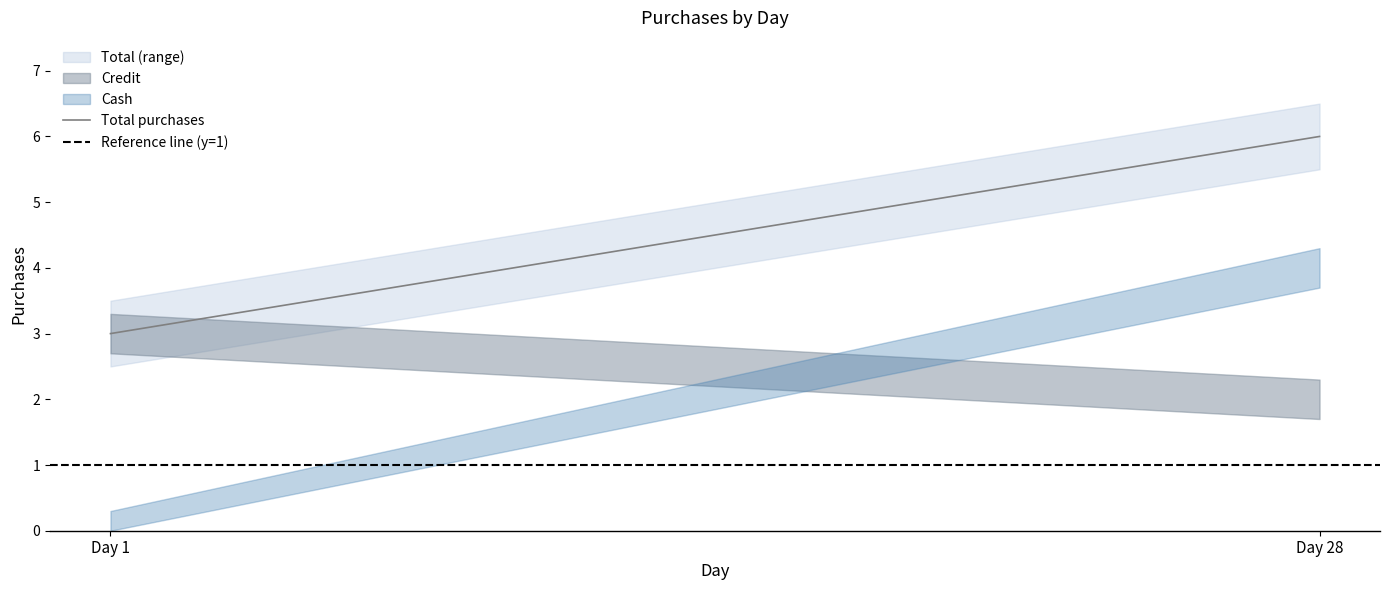

Does the chart display data point markers on the line(s)?

No